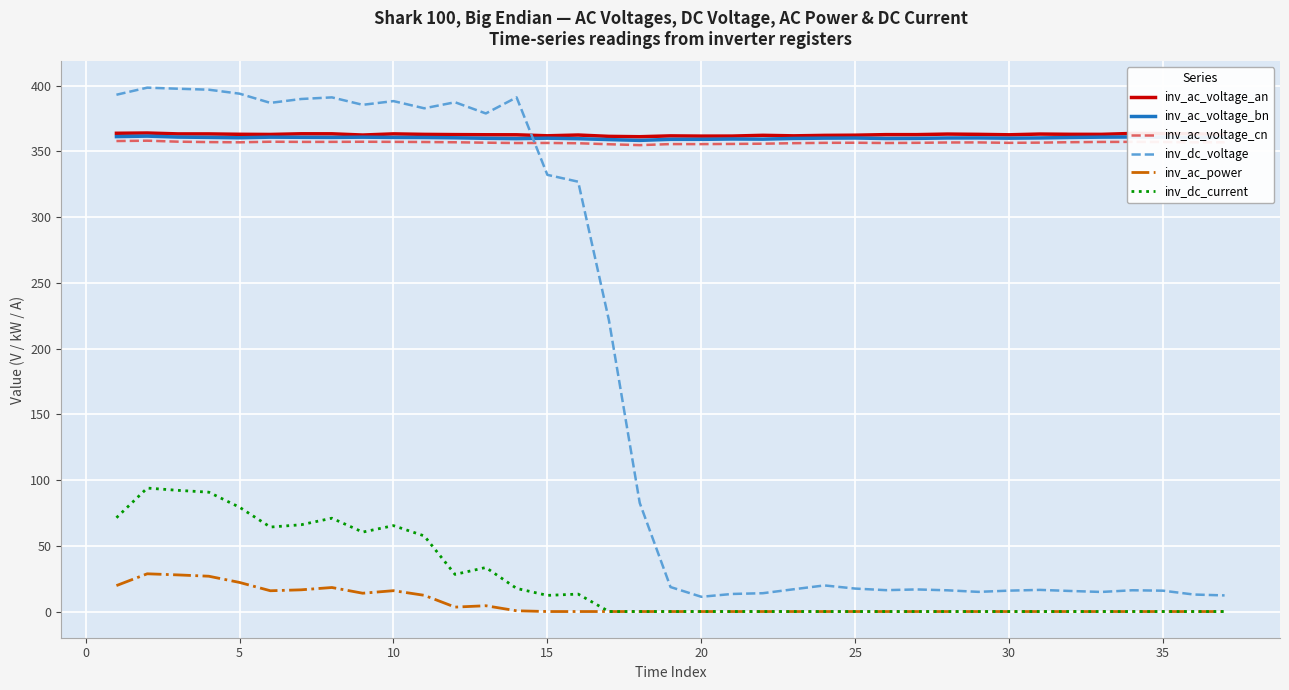

What is the maximum value shown in the chart?

398.4